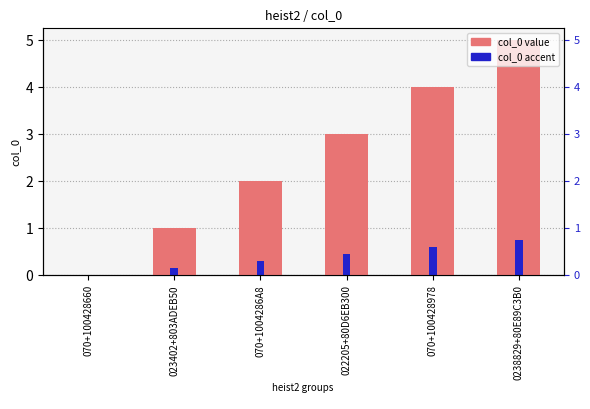

What is the value of the col_0 (accent) bar at the 5th from the left?

0.6